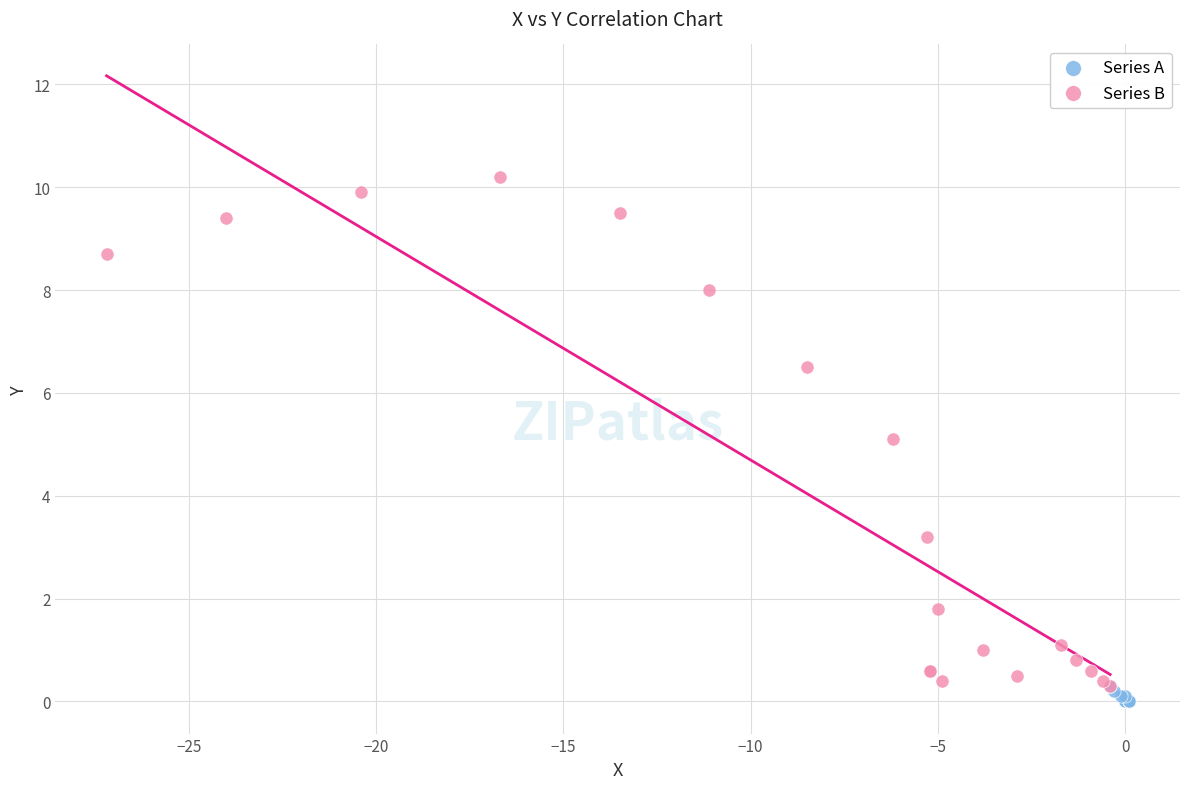

Which series reaches the maximum Y coordinate?

Series B